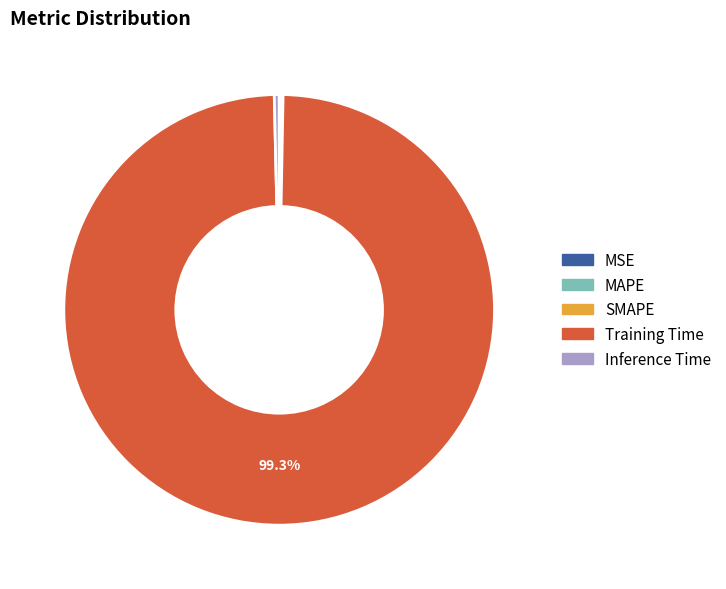

To the nearest percent, what is the difference between the largest and smallest slice percentages?

99%